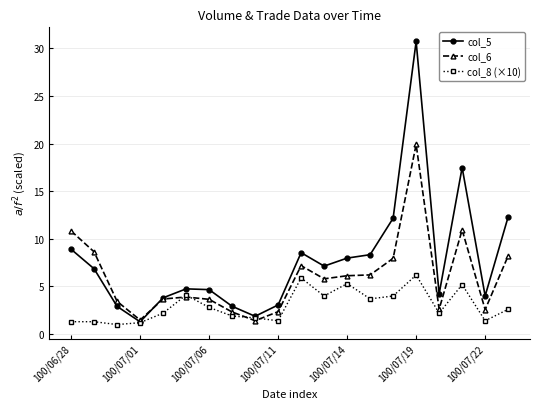

Which series has the largest total across all categories?

col_5